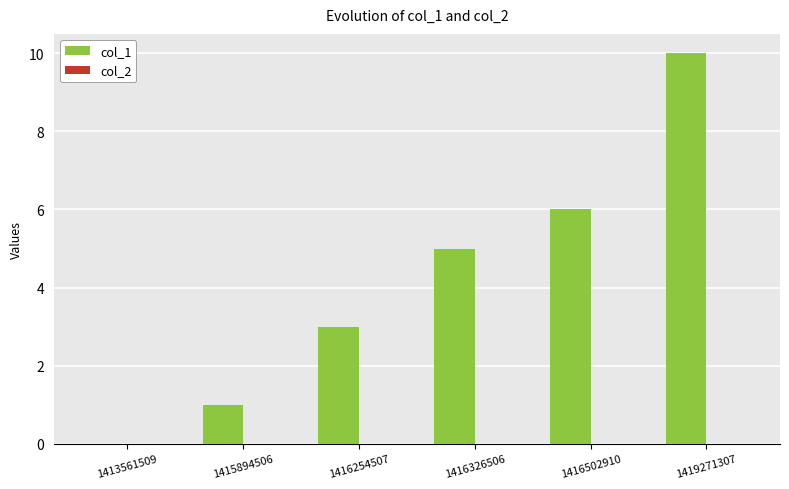

What value does the data have at 1419271307?

10